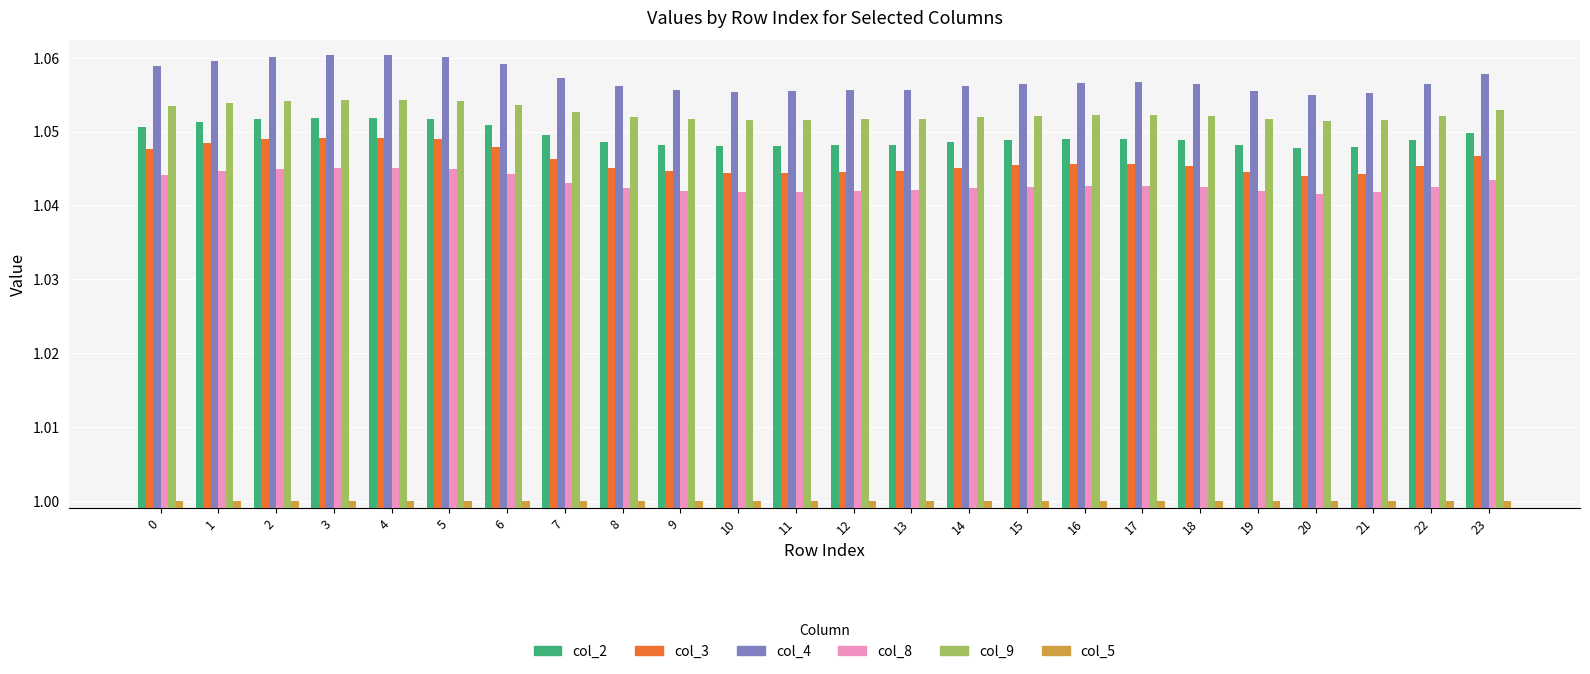

Which series has the largest range (max minus min)?

col_4